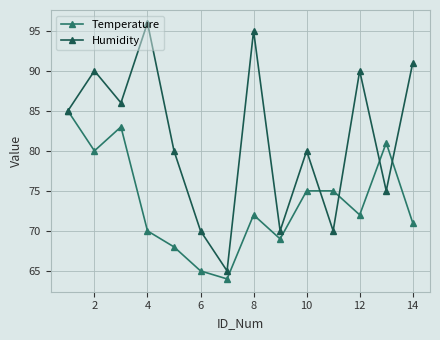

True or false: Humidity has more than 2 interior local peaks.

True